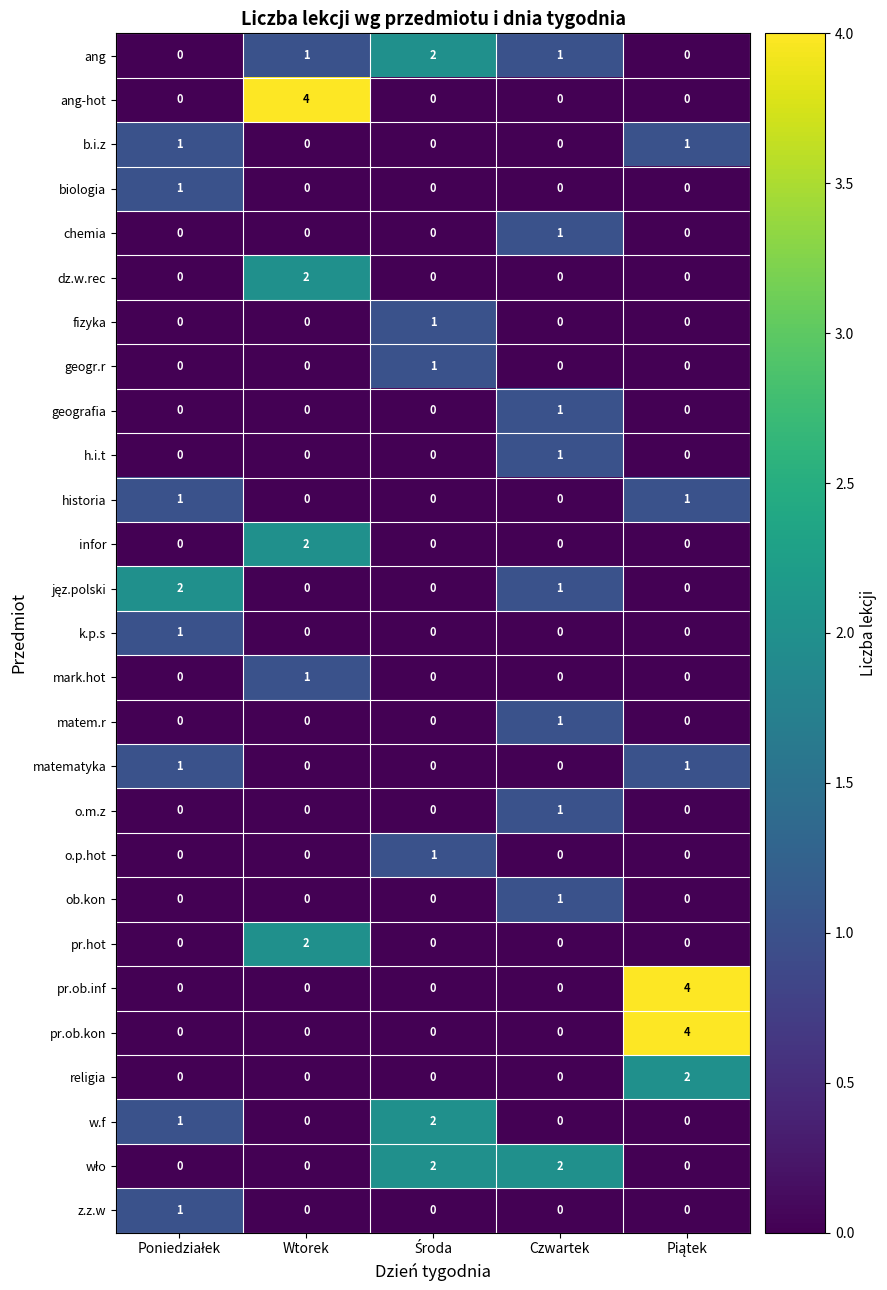

Is it true that geogr.r equals 0 at Wtorek?

True